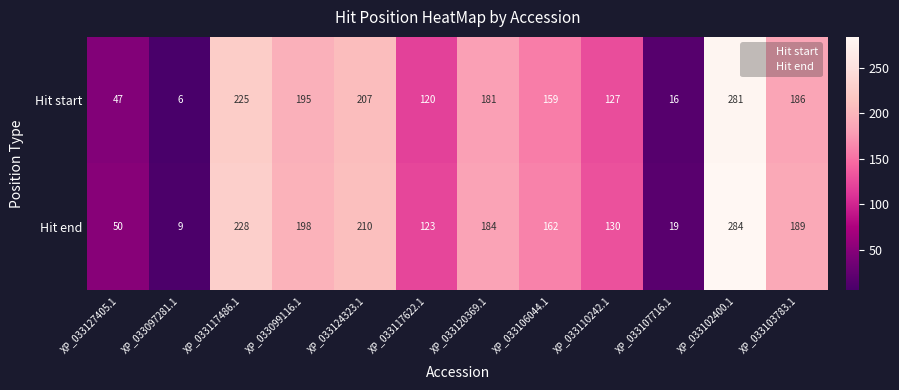

At which label does Hit start first exceed 181?

XP_033117486.1